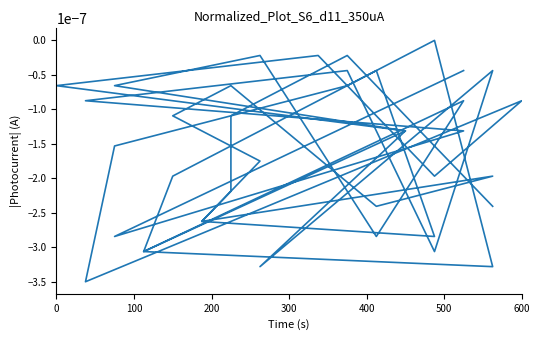

Is it true that the value at 16 is -0.0?

False